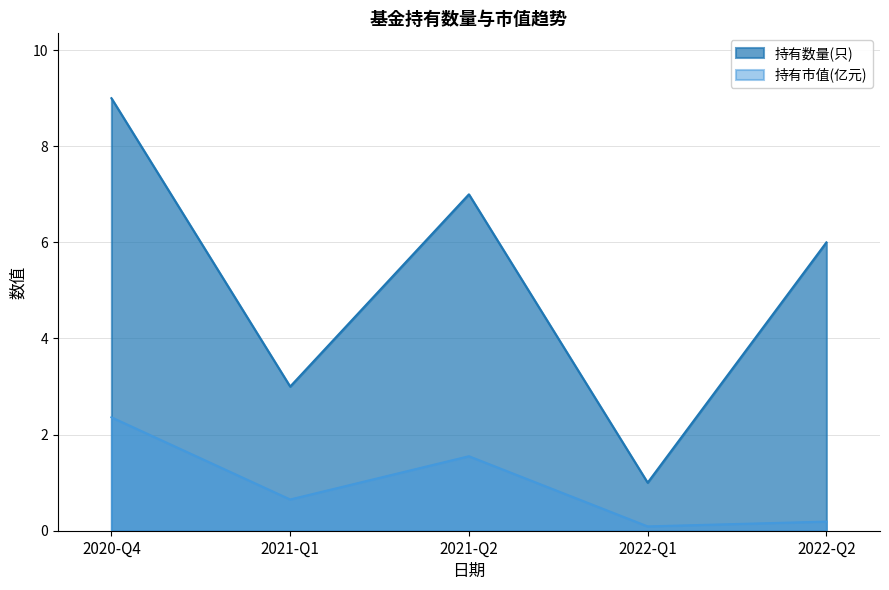

At 2020-Q4, list the series in order from largest to smallest.

持有数量(只), 持有市值(亿元)